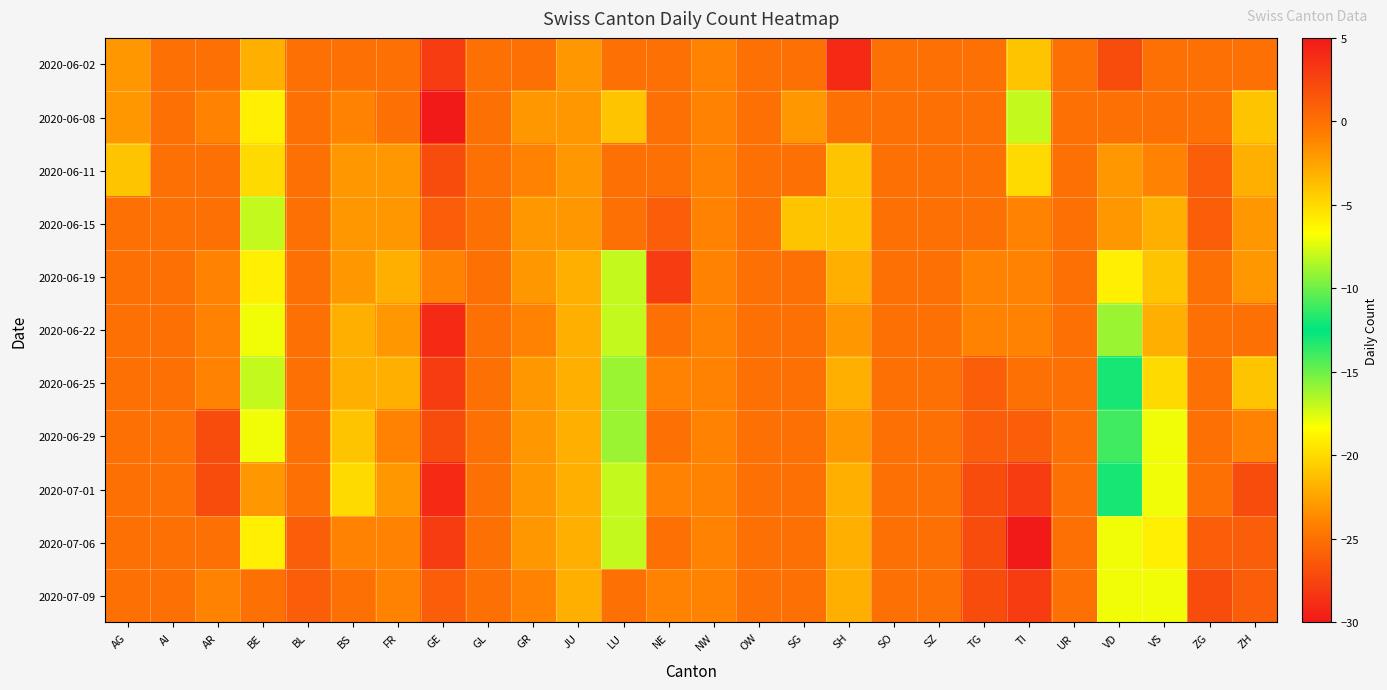

Reading left to right, what are all the values shown in this chart?

2020-06-02: AG=-2	AI=0	AR=0	BE=-3	BL=0	BS=0	FR=0	GE=3	GL=0	GR=0	JU=-2	LU=0	NE=0	NW=-1	OW=0	SG=0	SH=4	SO=0	SZ=0	TG=0	TI=-4	UR=0	VD=2	VS=0	ZG=0	ZH=0
2020-06-08: AG=-2	AI=0	AR=-1	BE=-6	BL=0	BS=-1	FR=0	GE=5	GL=0	GR=-2	JU=-2	LU=-21	NE=0	NW=-1	OW=0	SG=-2	SH=0	SO=0	SZ=0	TG=0	TI=-17	UR=0	VD=0	VS=0	ZG=0	ZH=-4
2020-06-11: AG=-4	AI=0	AR=0	BE=-5	BL=0	BS=-2	FR=-2	GE=2	GL=0	GR=-1	JU=-2	LU=0	NE=0	NW=-1	OW=0	SG=0	SH=-4	SO=0	SZ=0	TG=0	TI=-20	UR=0	VD=-2	VS=-1	ZG=1	ZH=-3
2020-06-15: AG=0	AI=0	AR=0	BE=-8	BL=0	BS=-2	FR=-2	GE=1	GL=0	GR=-2	JU=-2	LU=0	NE=1	NW=-1	OW=0	SG=-4	SH=-4	SO=0	SZ=0	TG=0	TI=-24	UR=0	VD=-2	VS=-3	ZG=1	ZH=-2
2020-06-19: AG=0	AI=0	AR=-1	BE=-6	BL=0	BS=-2	FR=-3	GE=-1	GL=0	GR=-2	JU=-3	LU=-17	NE=3	NW=-1	OW=0	SG=0	SH=-3	SO=0	SZ=0	TG=-1	TI=-24	UR=0	VD=-6	VS=-4	ZG=0	ZH=-2
2020-06-22: AG=0	AI=0	AR=-1	BE=-7	BL=0	BS=-3	FR=-2	GE=4	GL=0	GR=-1	JU=-3	LU=-17	NE=0	NW=-1	OW=0	SG=0	SH=-2	SO=0	SZ=0	TG=-1	TI=-24	UR=0	VD=-9	VS=-3	ZG=0	ZH=0
2020-06-25: AG=0	AI=0	AR=-1	BE=-8	BL=0	BS=-3	FR=-3	GE=3	GL=0	GR=-2	JU=-3	LU=-16	NE=-1	NW=-1	OW=0	SG=0	SH=-3	SO=0	SZ=0	TG=1	TI=-25	UR=0	VD=-13	VS=-5	ZG=0	ZH=-4
2020-06-29: AG=0	AI=0	AR=2	BE=-7	BL=0	BS=-4	FR=-1	GE=2	GL=0	GR=-2	JU=-3	LU=-16	NE=0	NW=-1	OW=0	SG=0	SH=-2	SO=0	SZ=0	TG=1	TI=-26	UR=0	VD=-11	VS=-7	ZG=0	ZH=-1
2020-07-01: AG=0	AI=0	AR=2	BE=-2	BL=0	BS=-5	FR=-2	GE=4	GL=0	GR=-2	JU=-3	LU=-17	NE=-1	NW=-1	OW=0	SG=0	SH=-3	SO=0	SZ=0	TG=2	TI=-28	UR=0	VD=-13	VS=-7	ZG=0	ZH=2
2020-07-06: AG=0	AI=0	AR=0	BE=-6	BL=1	BS=-1	FR=-1	GE=3	GL=0	GR=-2	JU=-3	LU=-17	NE=0	NW=-1	OW=0	SG=0	SH=-3	SO=0	SZ=0	TG=2	TI=-30	UR=0	VD=-18	VS=-6	ZG=1	ZH=1
2020-07-09: AG=0	AI=0	AR=-1	BE=0	BL=1	BS=0	FR=-1	GE=1	GL=0	GR=-1	JU=-3	LU=0	NE=-1	NW=-1	OW=0	SG=0	SH=-3	SO=0	SZ=0	TG=2	TI=-28	UR=0	VD=-18	VS=-7	ZG=2	ZH=1